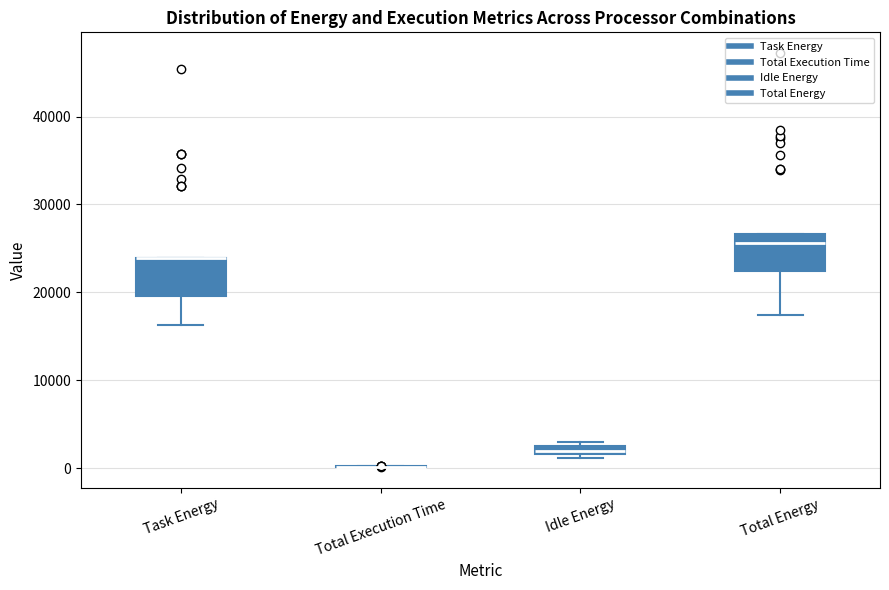

Where is the lower edge of the box for Idle Energy on the y-axis? The values are not printed on the chart, so give them approximately, as read against the axis.

2000